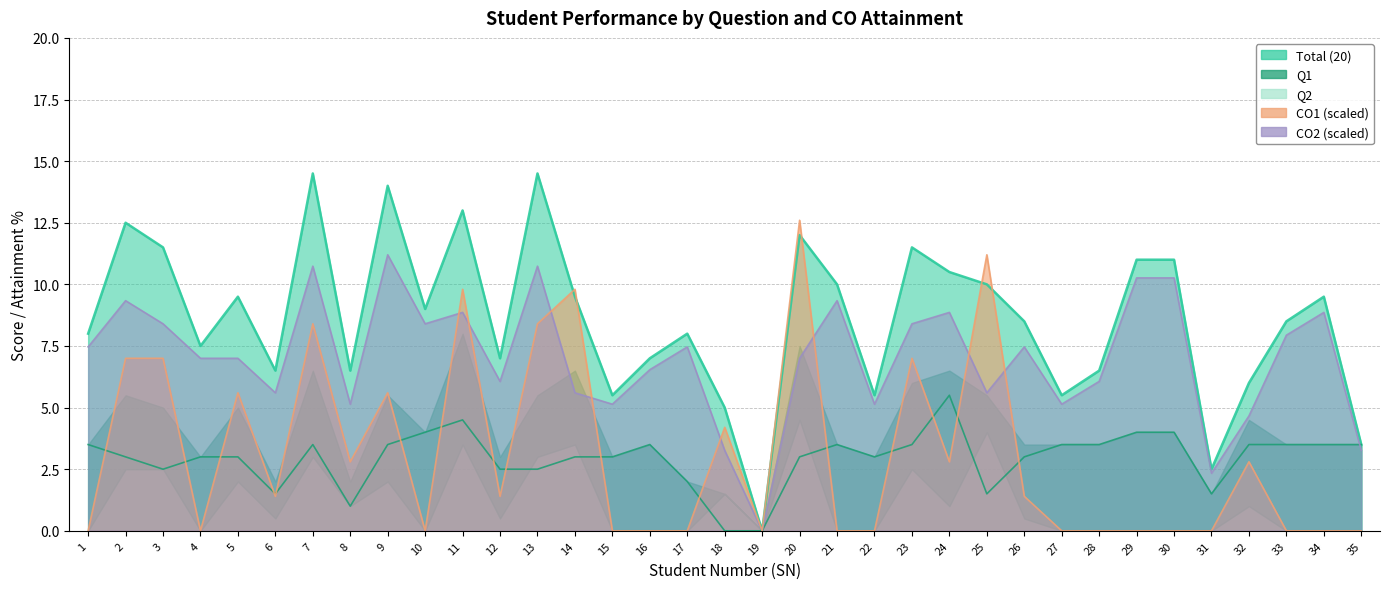

Which series ends up on top after the final intersection of Q2 and Q1?

Q1